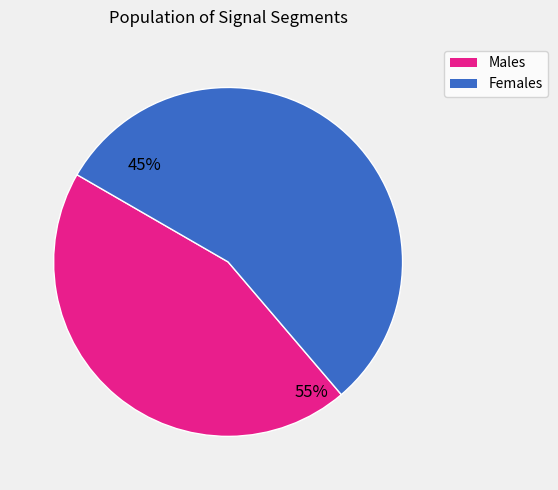

Does signal segment 1 account for over 50% of the chart?

No